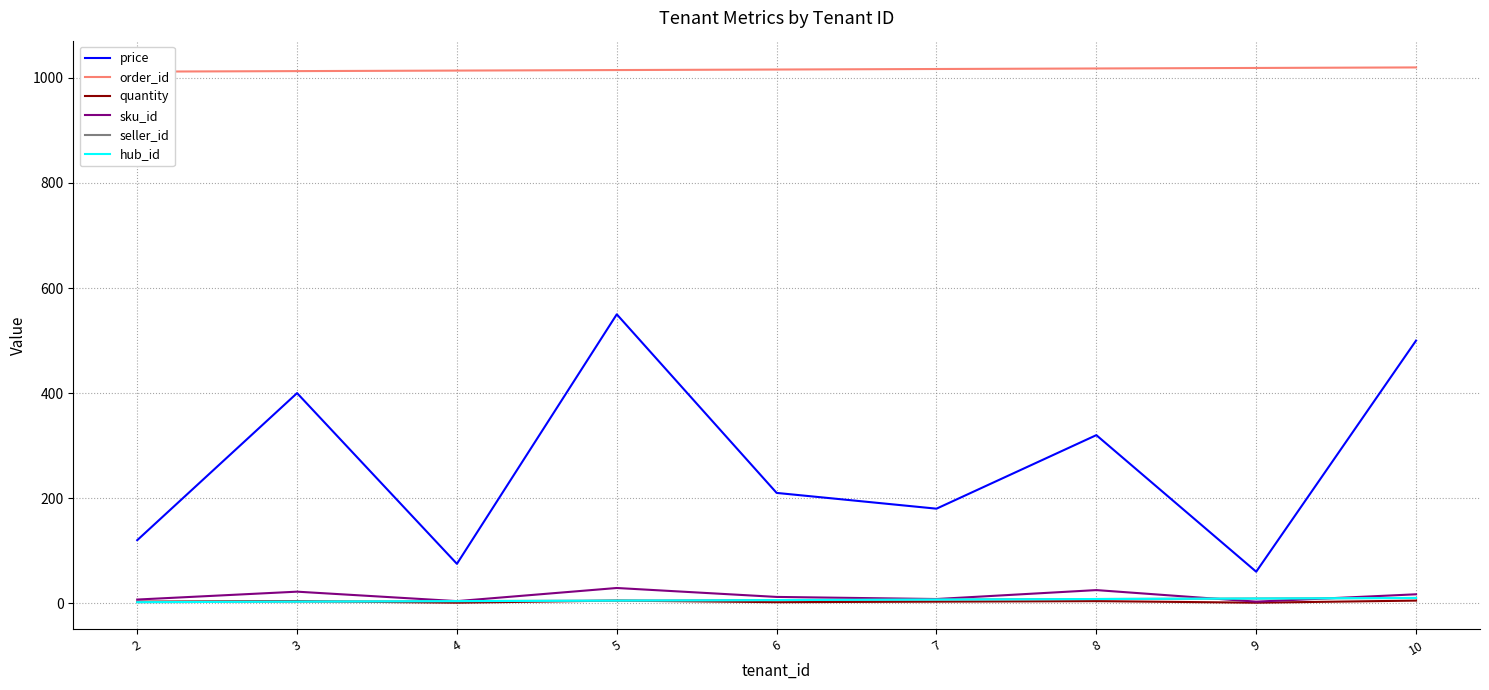

Which series has the widest spread of values?

price